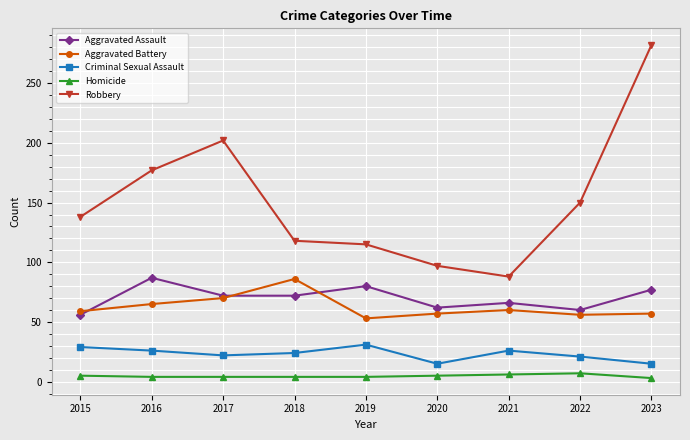

At which label does Robbery reach its peak?

2023